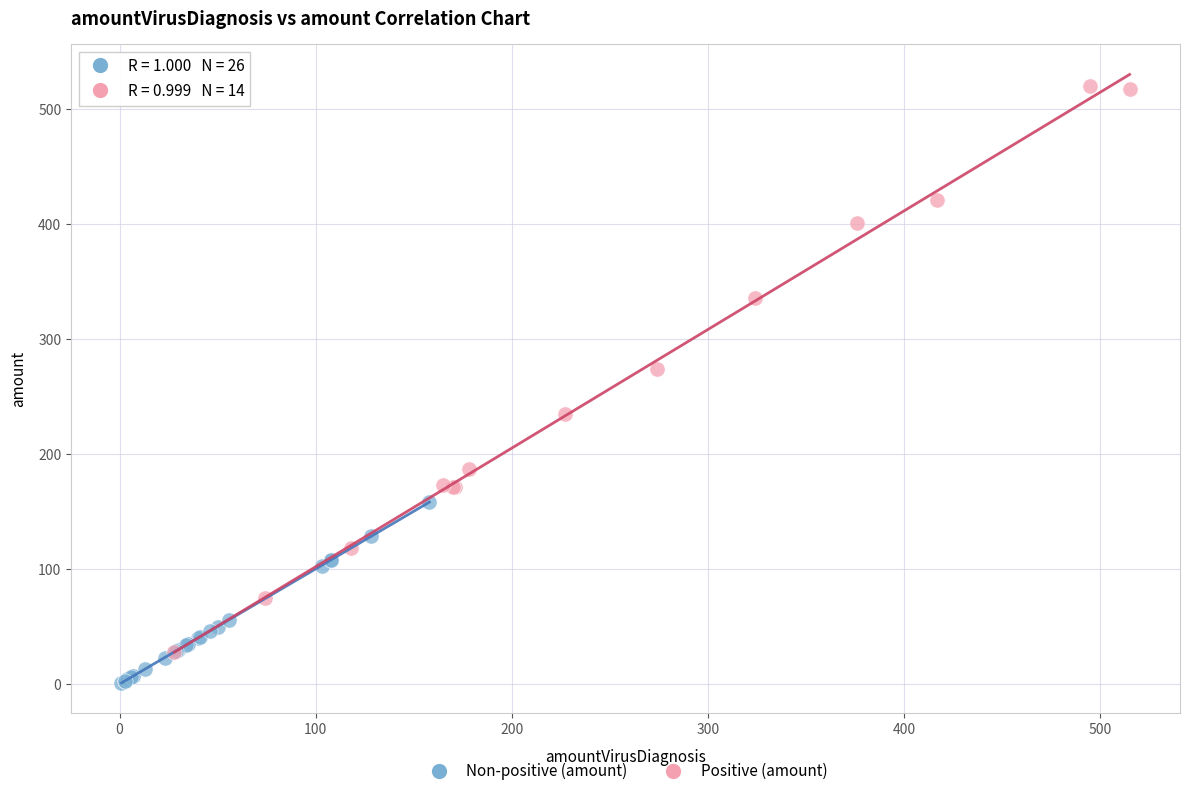

Which series has the largest Y range (max minus min)?

Positive (amount)